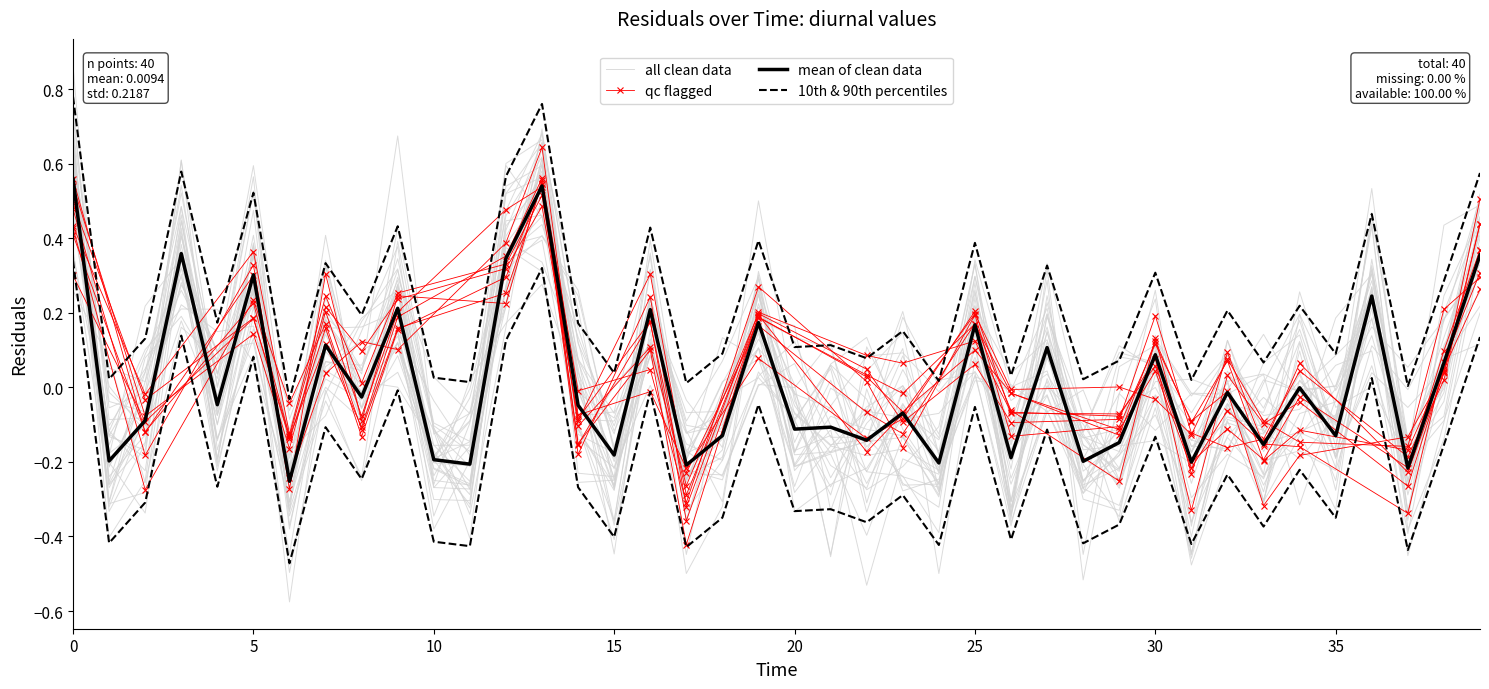

Reading right to left, extract all data points from this chart.

0.4	0.1	-0.2	0.2	-0.1	-0.0	-0.2	-0.0	-0.2	0.1	-0.1	-0.2	0.1	-0.2	0.2	-0.2	-0.1	-0.1	-0.1	-0.1	0.2	-0.1	-0.2	0.2	-0.2	-0.0	0.5	0.3	-0.2	-0.2	0.2	-0.0	0.1	-0.3	0.3	-0.0	0.4	-0.1	-0.2	0.6